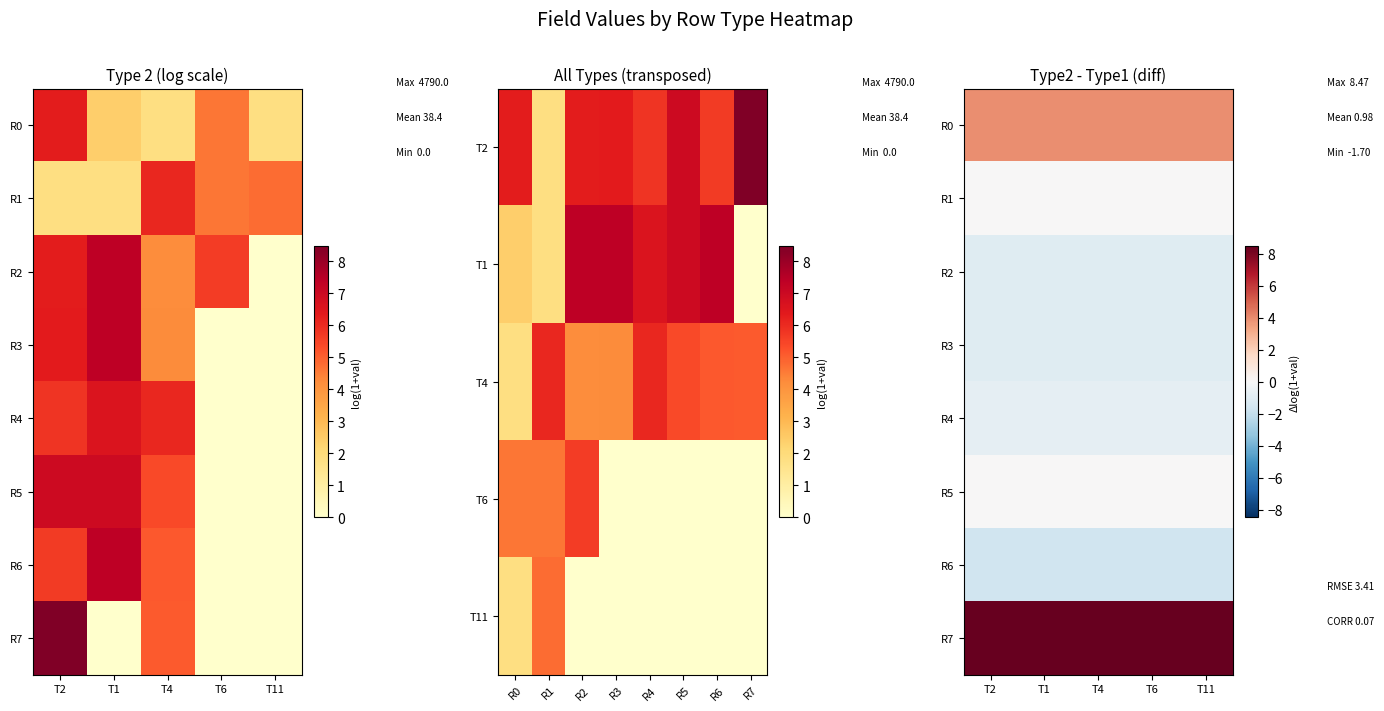

At how many categories does at least one series exceed 6?

5